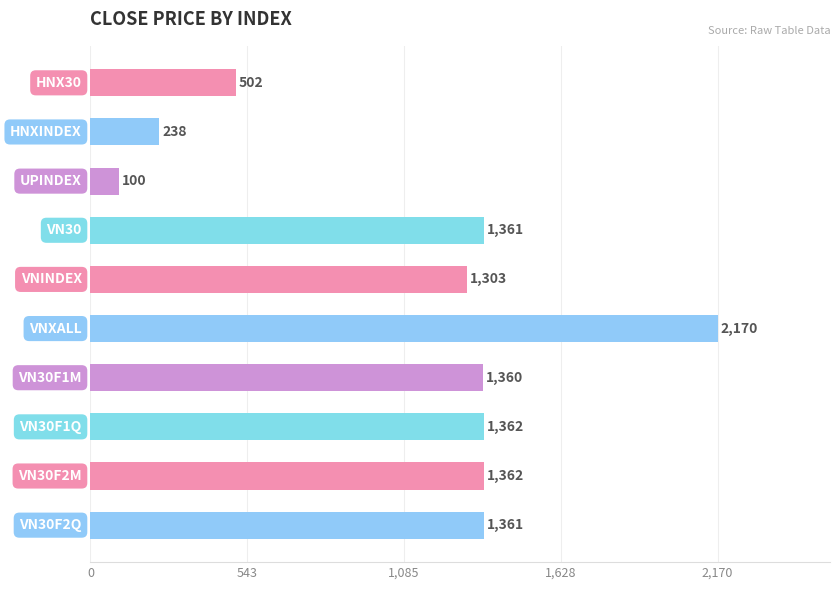

What is the value of the 10th bar from the top?

1361.0